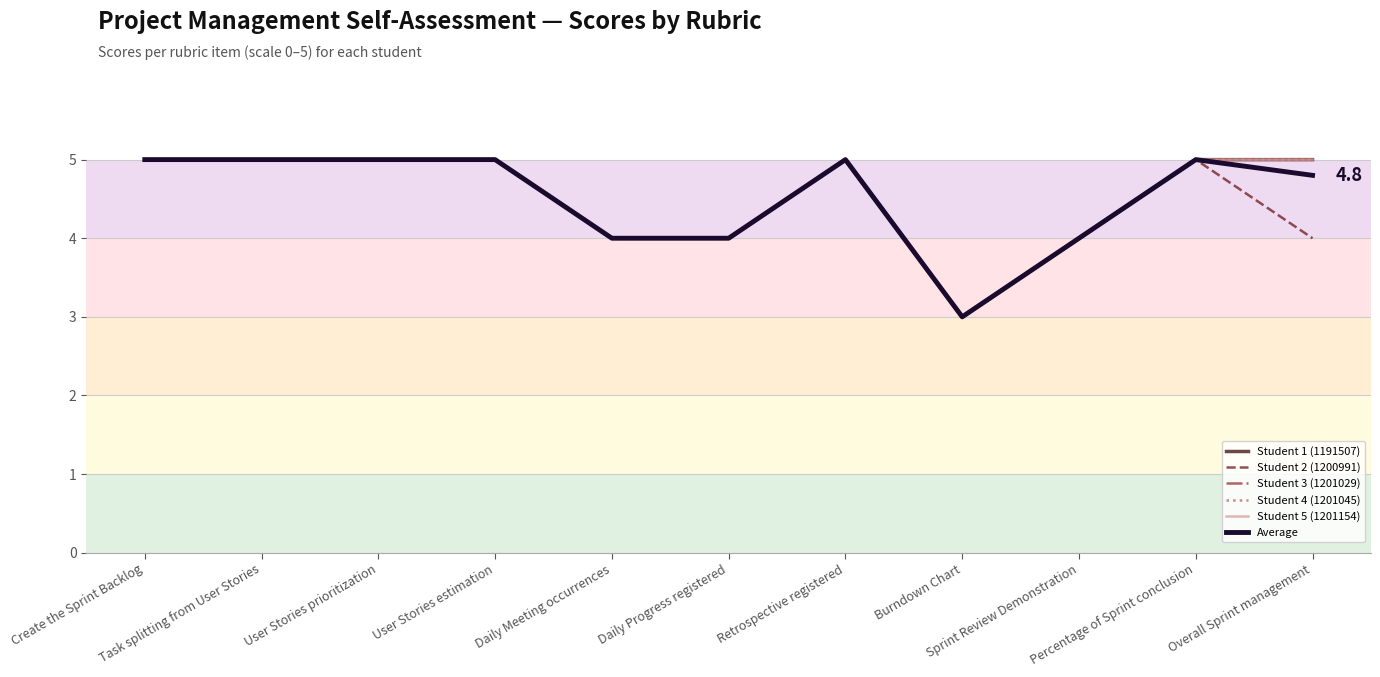

How many lines are shown in the chart?

6